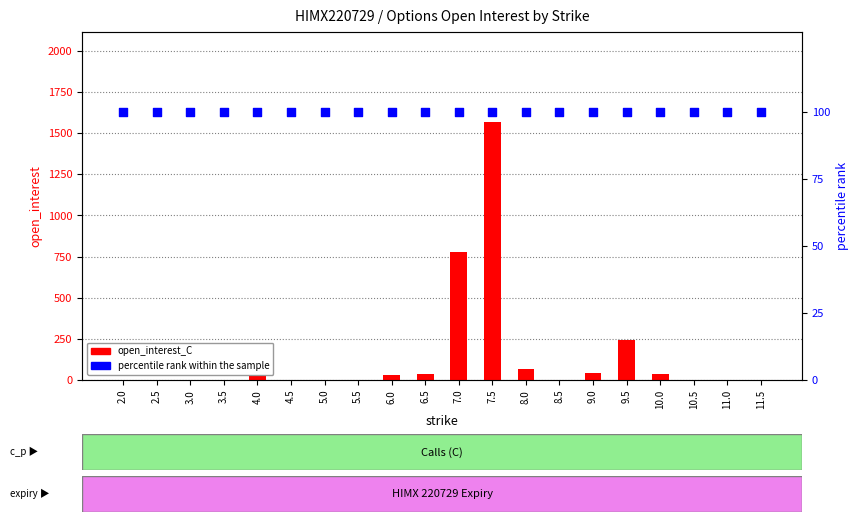

Which series has the largest total across all categories?

open_interest_C